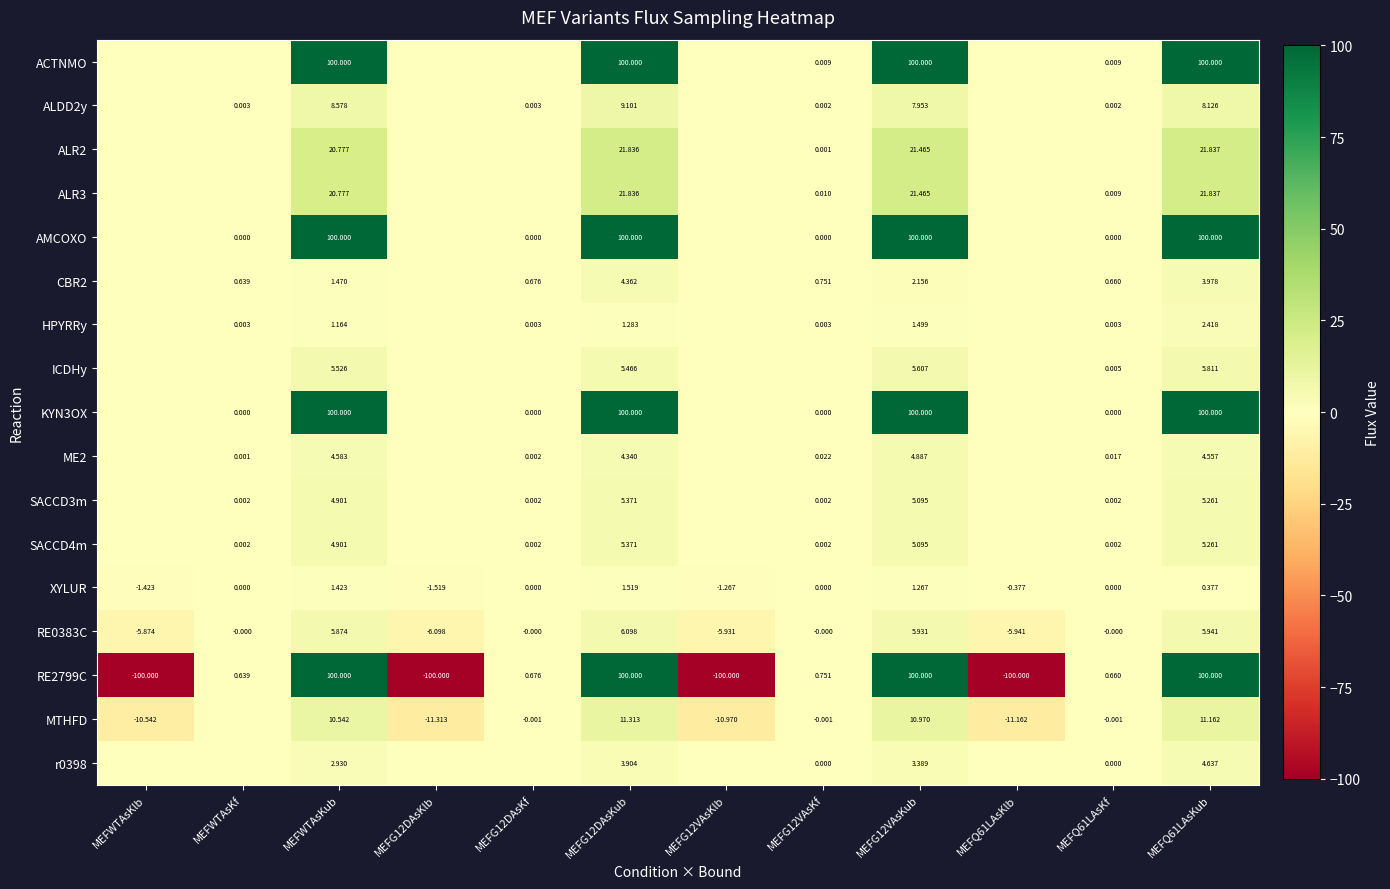

How many data points does each series have?

12